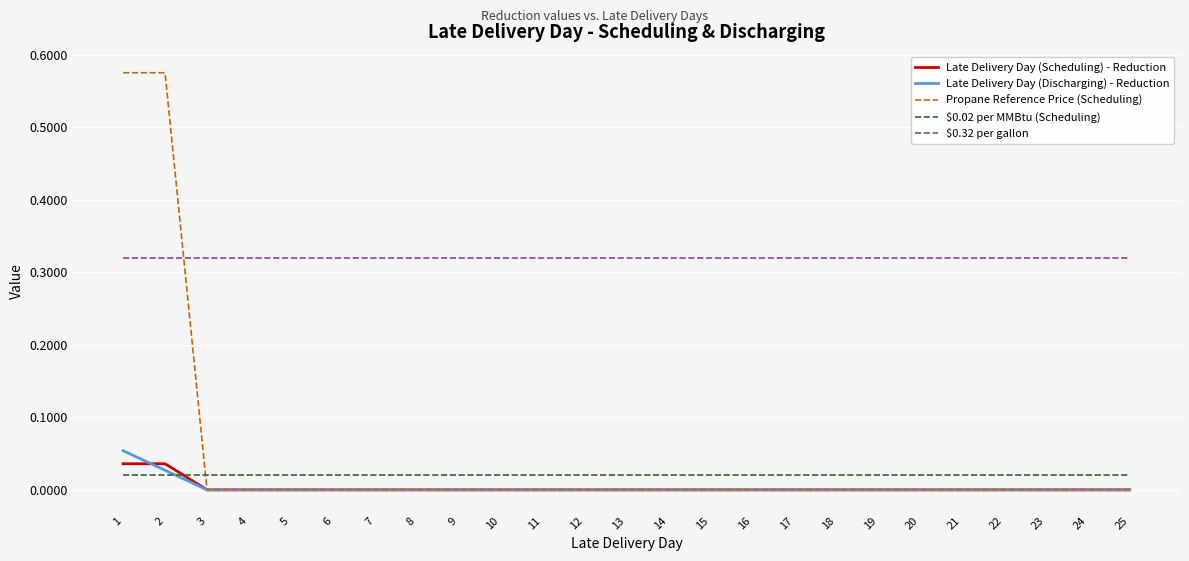

Count the Propane Reference Price (Scheduling) values in the range 0 to 1.

25